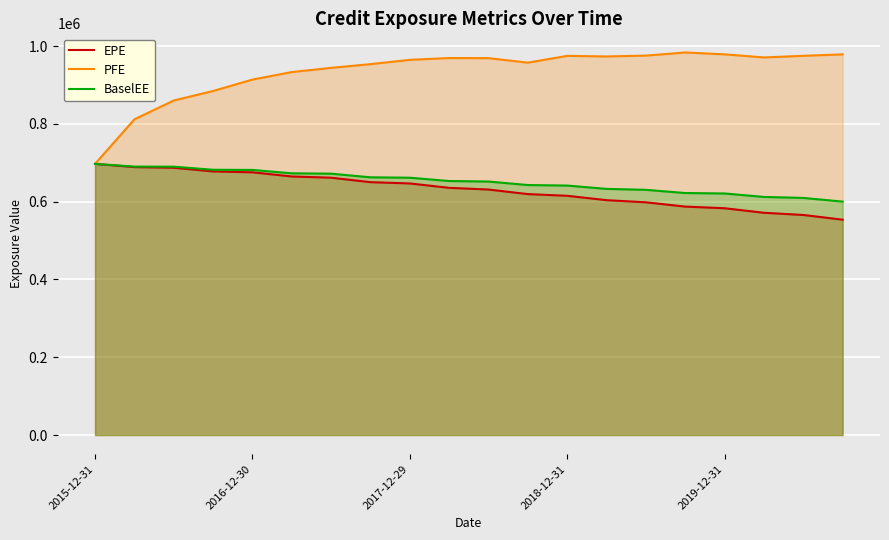

What is the sum of the PFE values at 13 and 10?

1942402